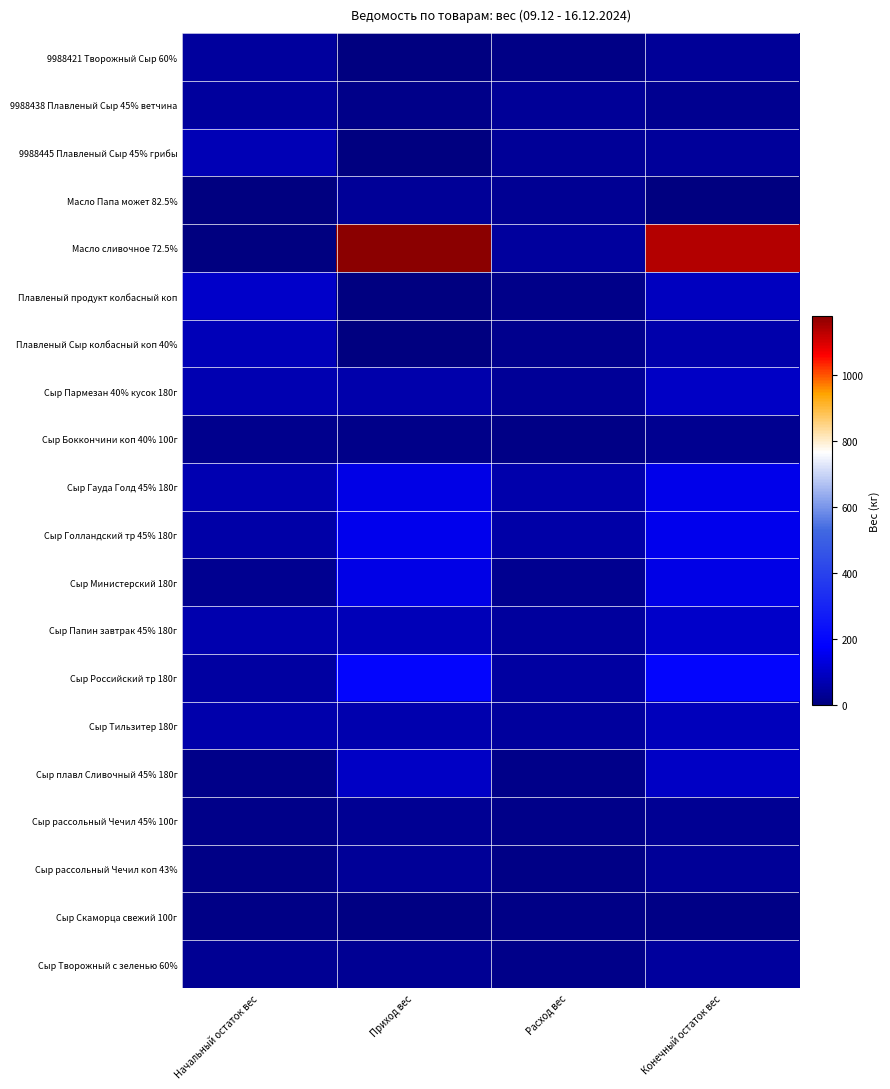

Which category has the highest value across all series?

Приход вес